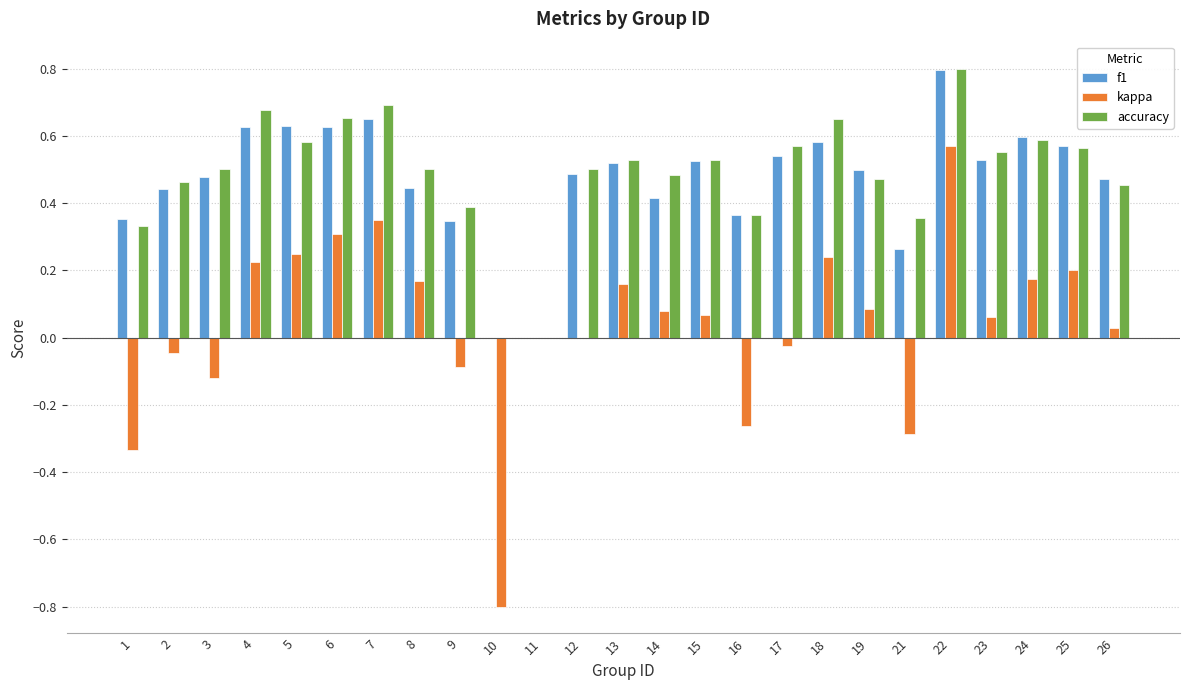

At which category is the sum across all series the highest?

22